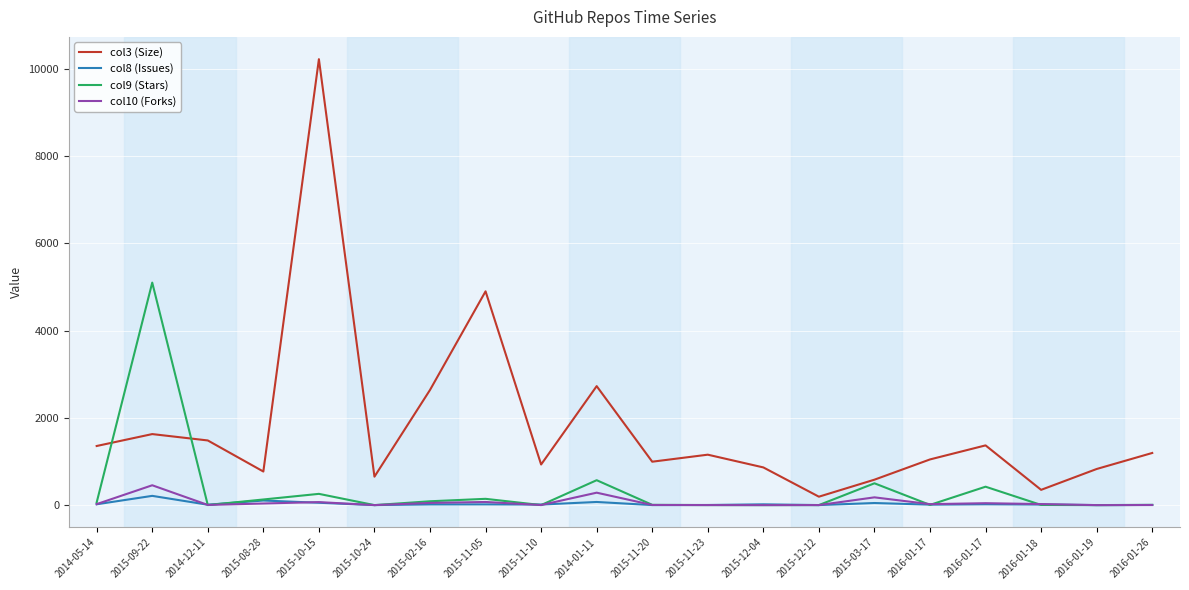

Does the chart have visible grid lines?

Yes